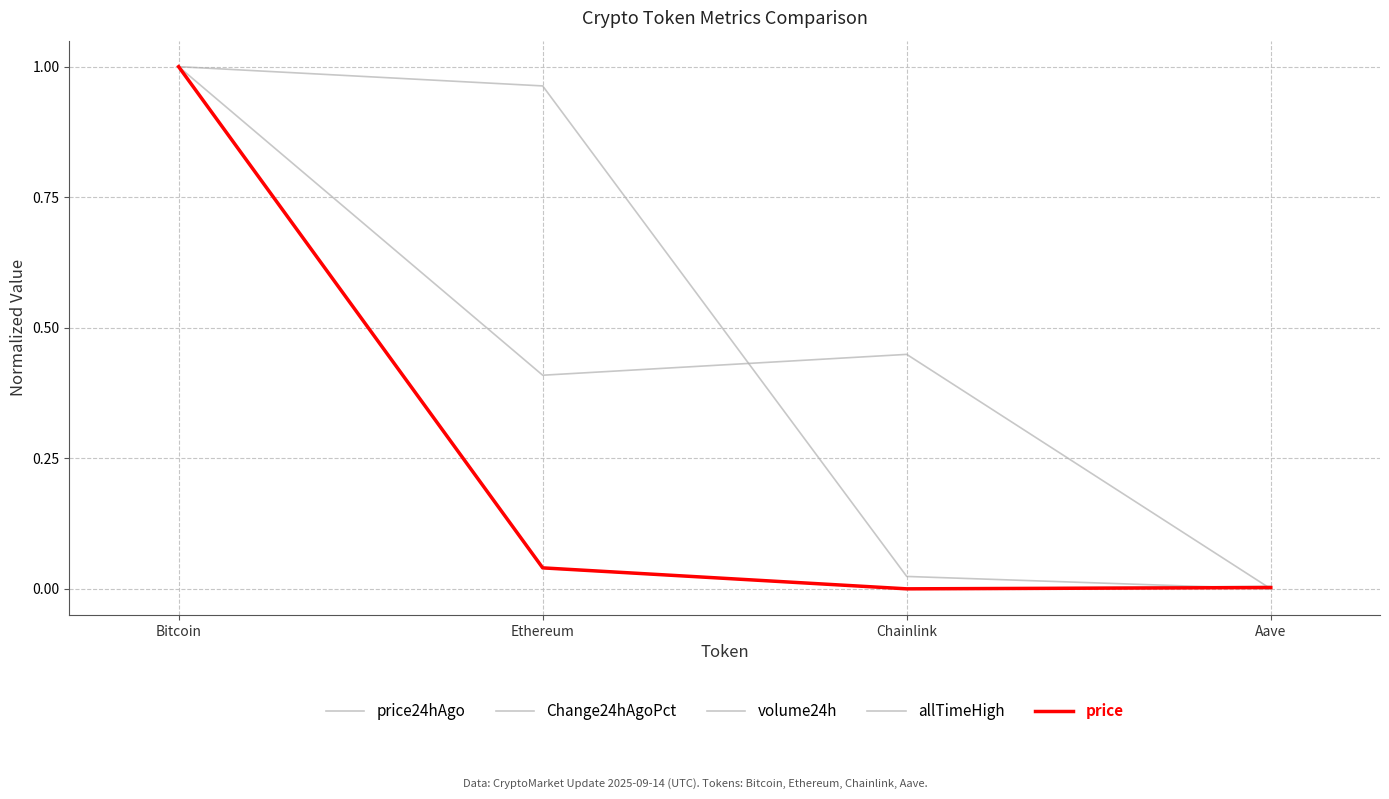

The value of price at Chainlink is -0.4. True or false?

False